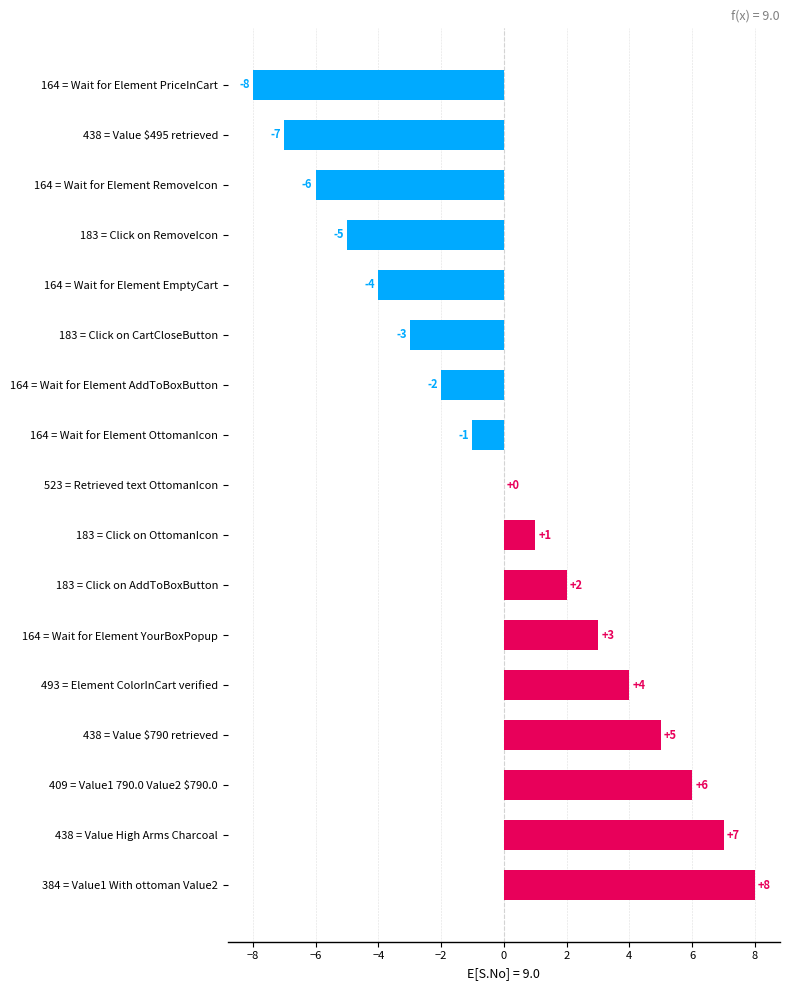

Is it true that the value at 164 = Wait for Element EmptyCart is -4?

True